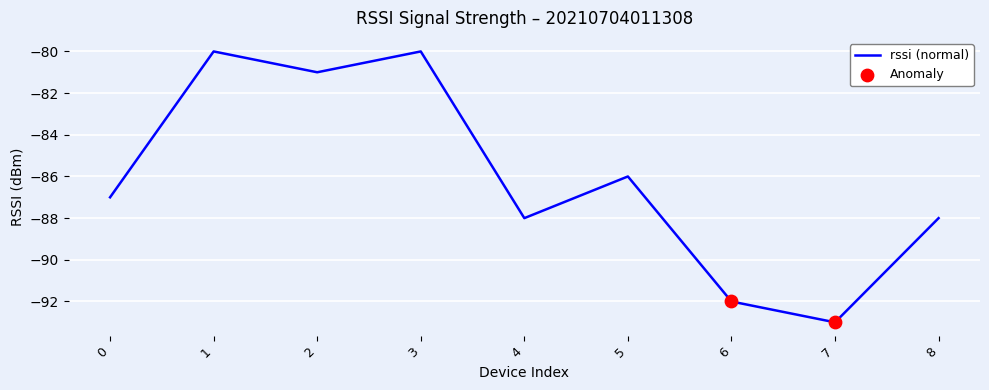

What is the change in value from 0 to 2?

+6